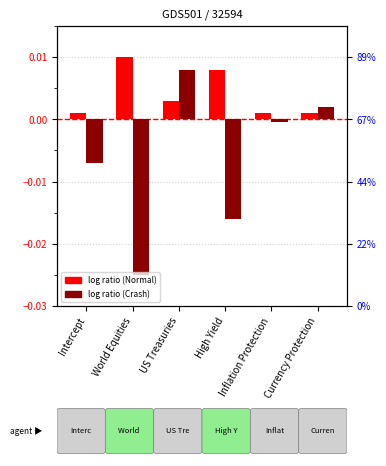

Which has a higher value, US Treasuries or High Yield?

High Yield